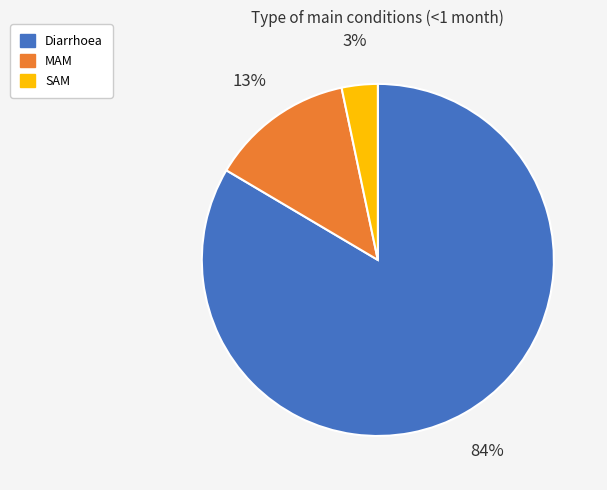

To the nearest percent, what is the combined percentage of MAM and Diarrhoea?

97%